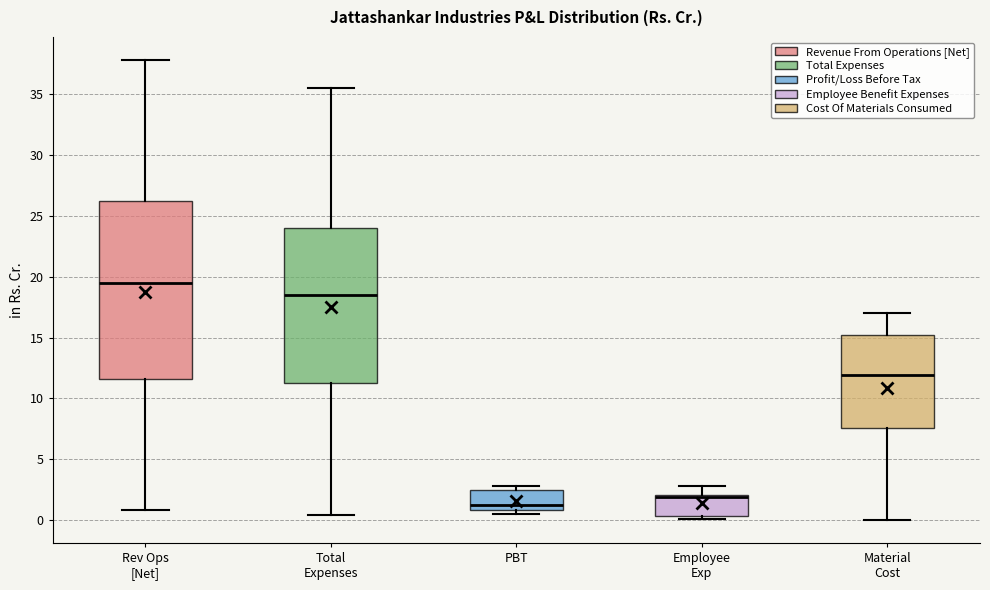

Which box has the highest median line?

Rev Ops [Net]